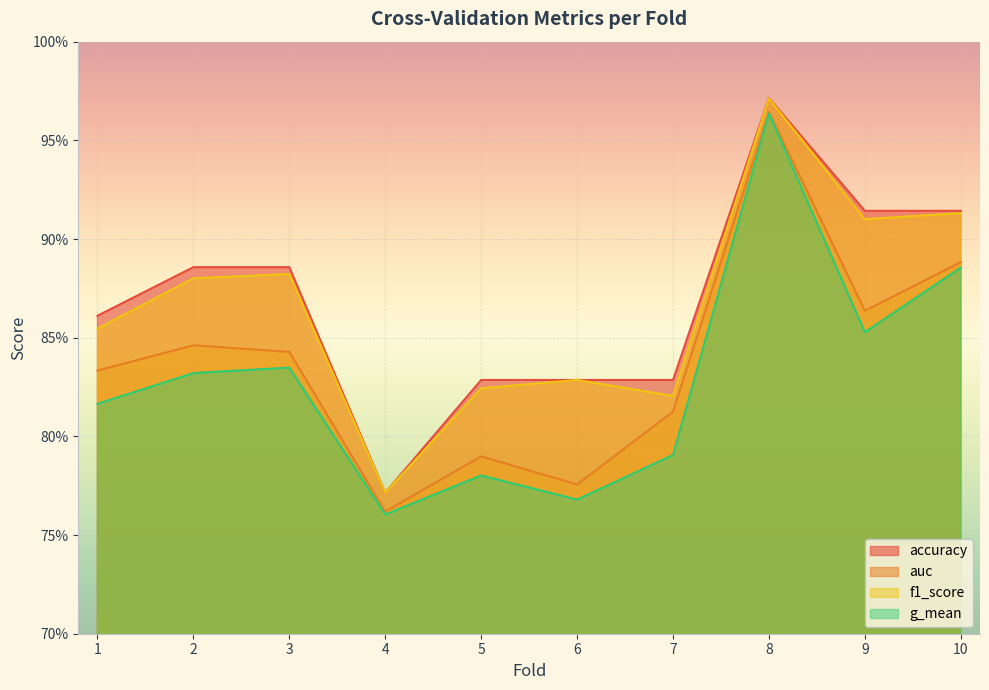

What is the smallest value displayed?

0.8